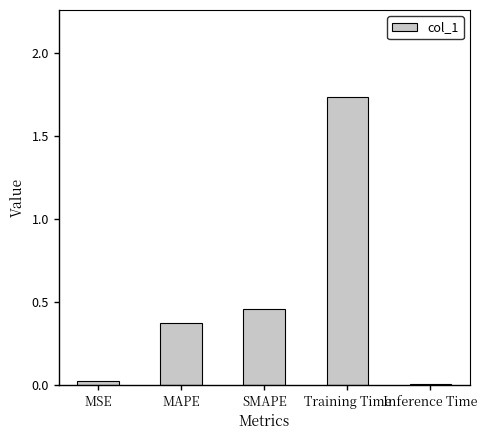

What is the sum of all values?

2.6